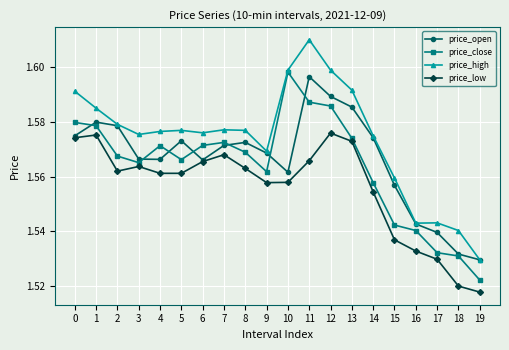

True or false: price_low and price_close cross at least once.

False